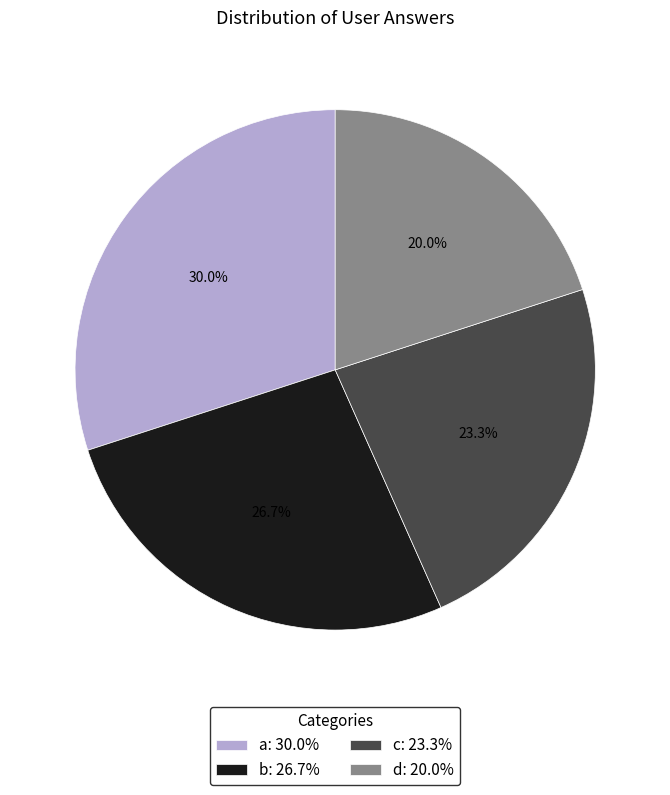

To the nearest percent, what portion does a represent?

30%